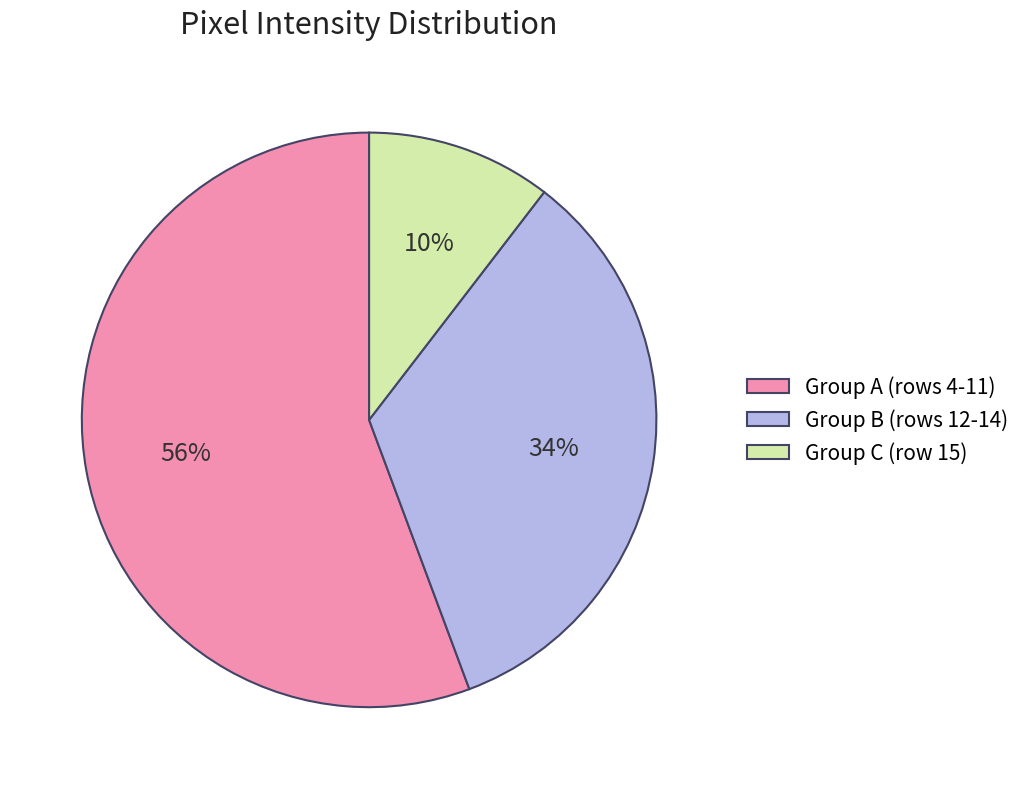

Does Group C (row 15) represent more than half of the total?

No